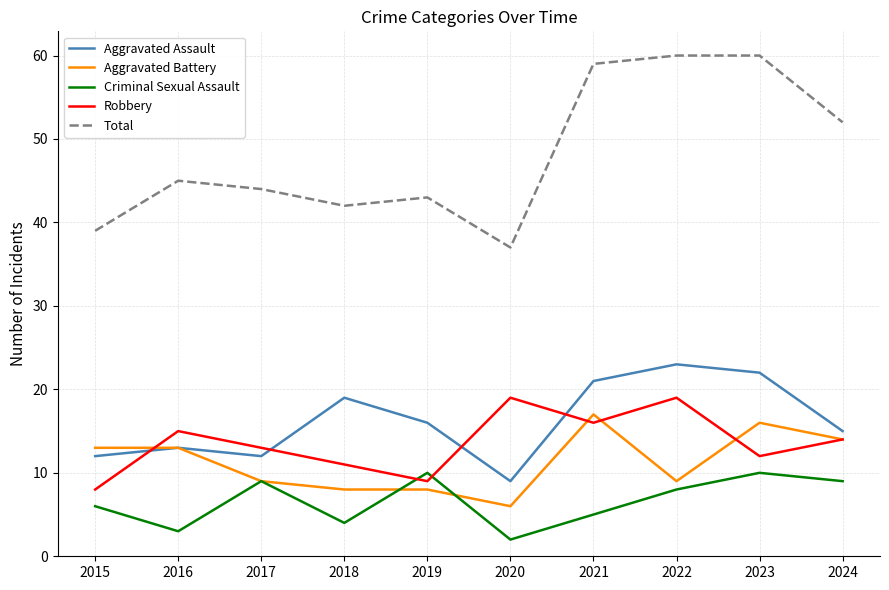

What are all the series names shown in the legend?

Aggravated Assault, Aggravated Battery, Criminal Sexual Assault, Robbery, Total